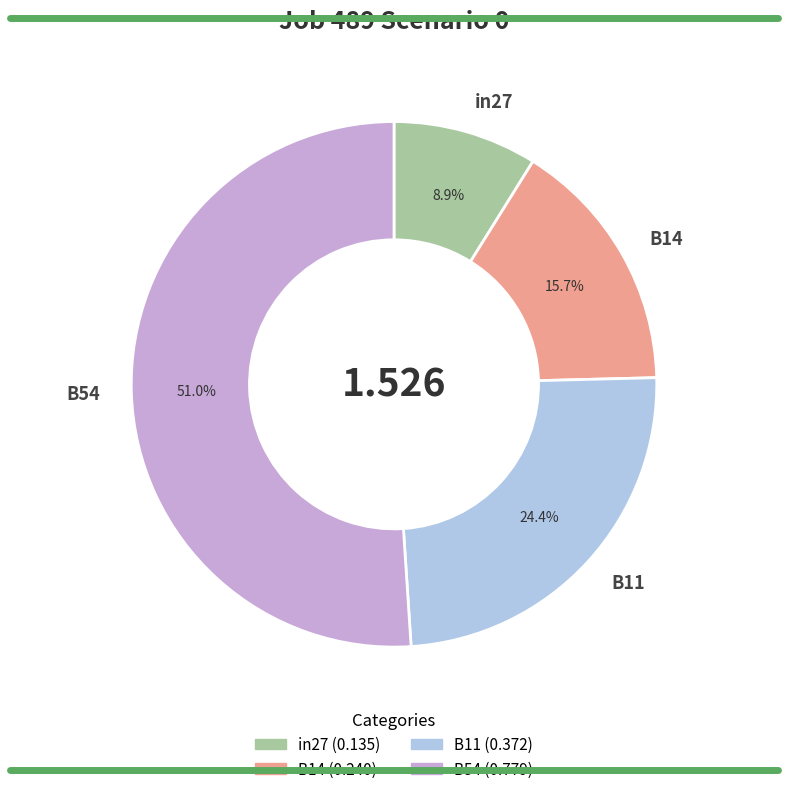

Rank the categories by value from lowest to highest.

in27, B14, B11, B54